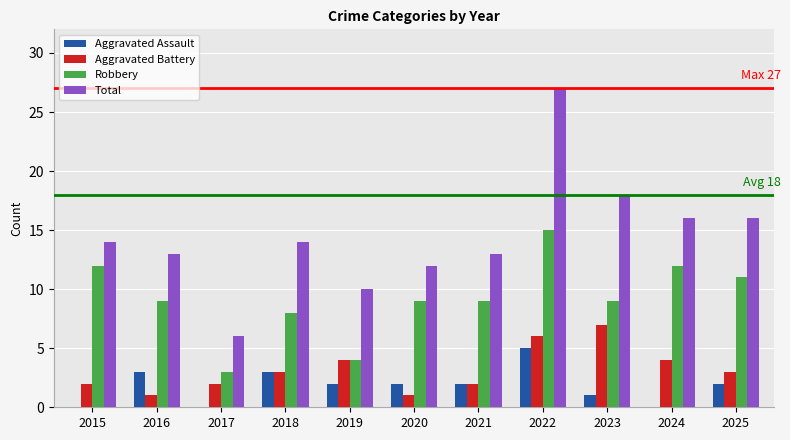

Are the bars grouped side by side (vs. stacked)?

Yes